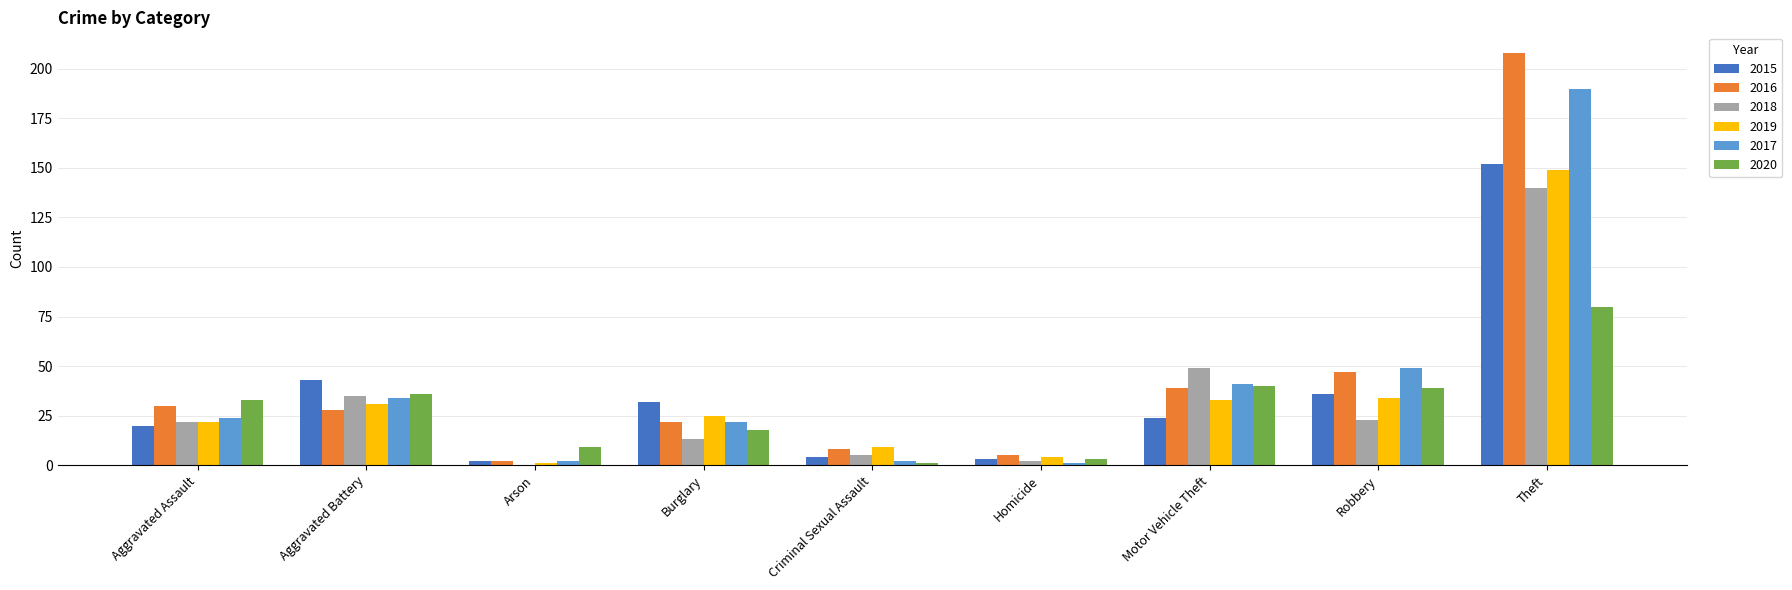

What is the greatest value displayed?

208